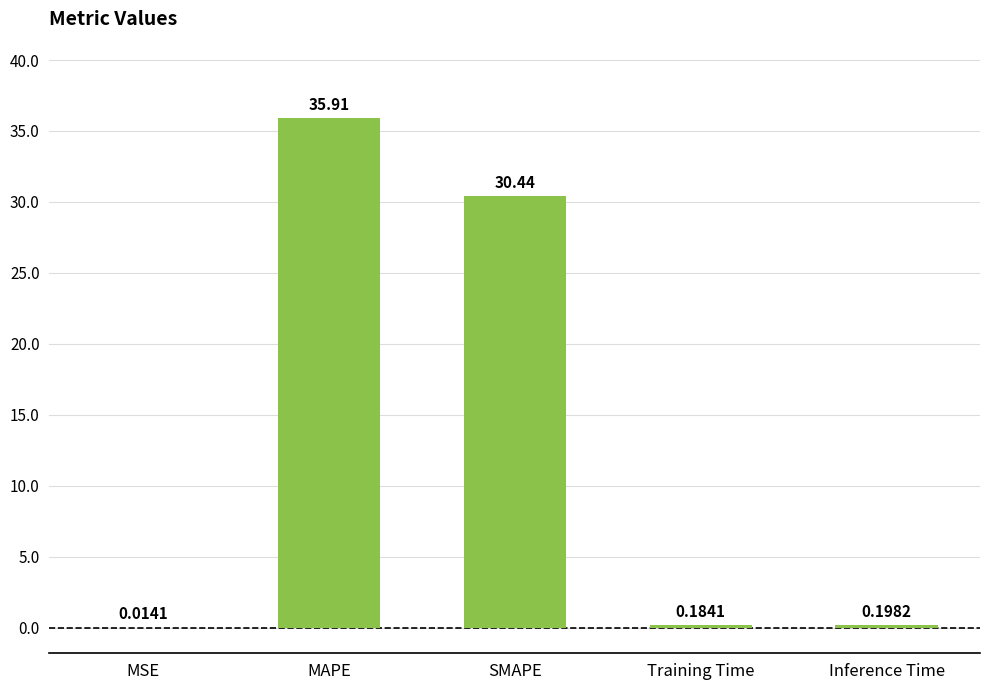

Which has a higher value, SMAPE or Training Time?

SMAPE